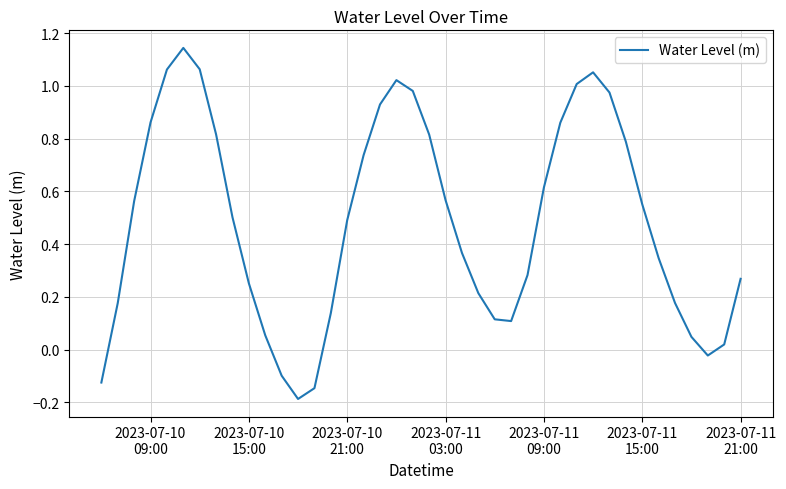

What is the difference between the maximum and minimum values?

1.3